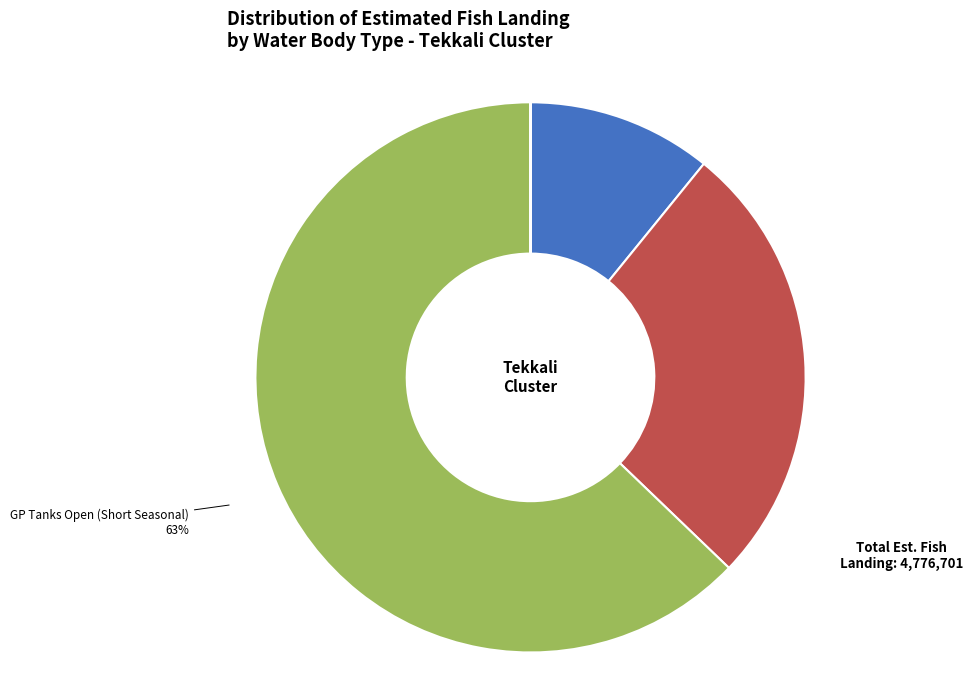

Does any single category account for the majority?

Yes